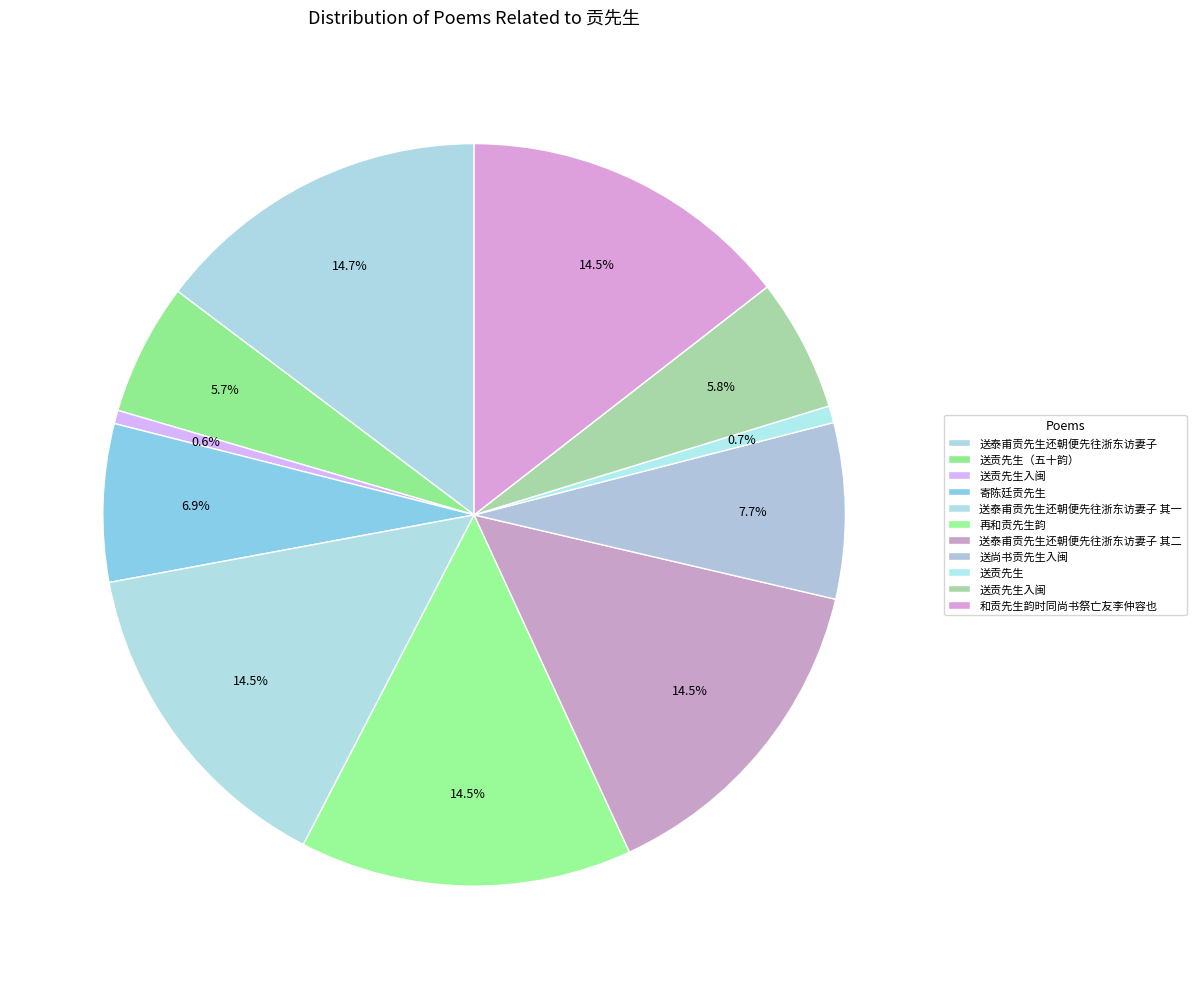

Rank the categories by value from highest to lowest.

送泰甫贡先生还朝便先往浙东访妻子, 再和贡先生韵, 和贡先生韵时同尚书祭亡友李仲容也, 送泰甫贡先生还朝便先往浙东访妻子 其二, 送泰甫贡先生还朝便先往浙东访妻子 其一, 送尚书贡先生入闽, 寄陈廷贡先生, 送贡先生入闽, 送贡先生（五十韵）, 送贡先生, 送贡先生入闽